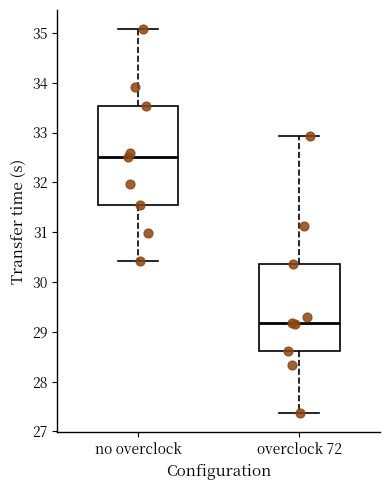

Reading left to right, read every box against the y-axis: the position of its median line, the range the box covers, and the ends of its whiskers. The values are not printed on the chart, so give them approximately, as read against the axis.

no overclock: median 32.5, box 31.5 to 33.5, whiskers 30.4 to 35.1
overclock 72: median 29.2, box 28.6 to 30.4, whiskers 27.4 to 32.9